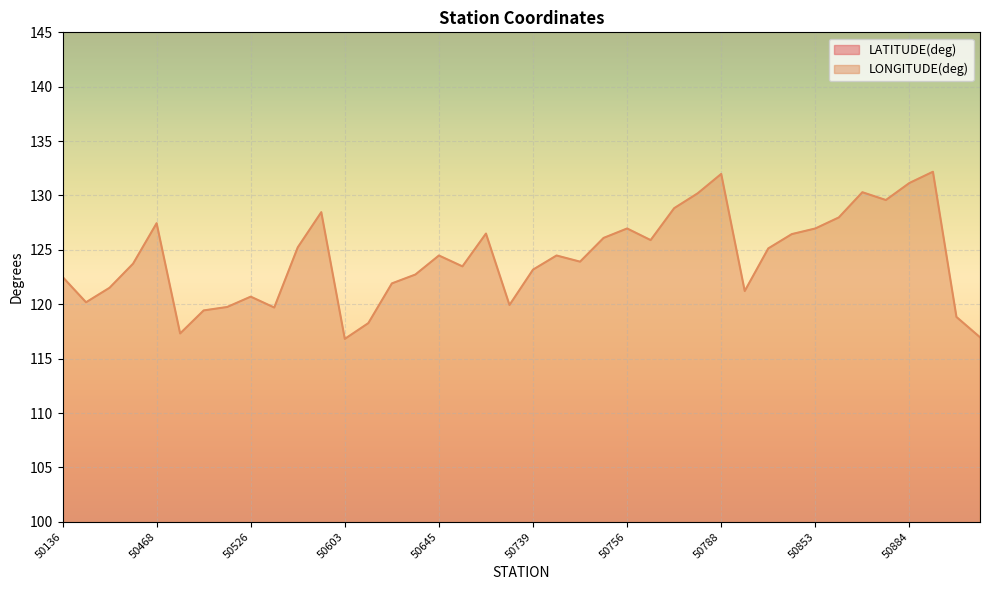

Which series changed the most between 50745 and 50755?

LONGITUDE(deg)